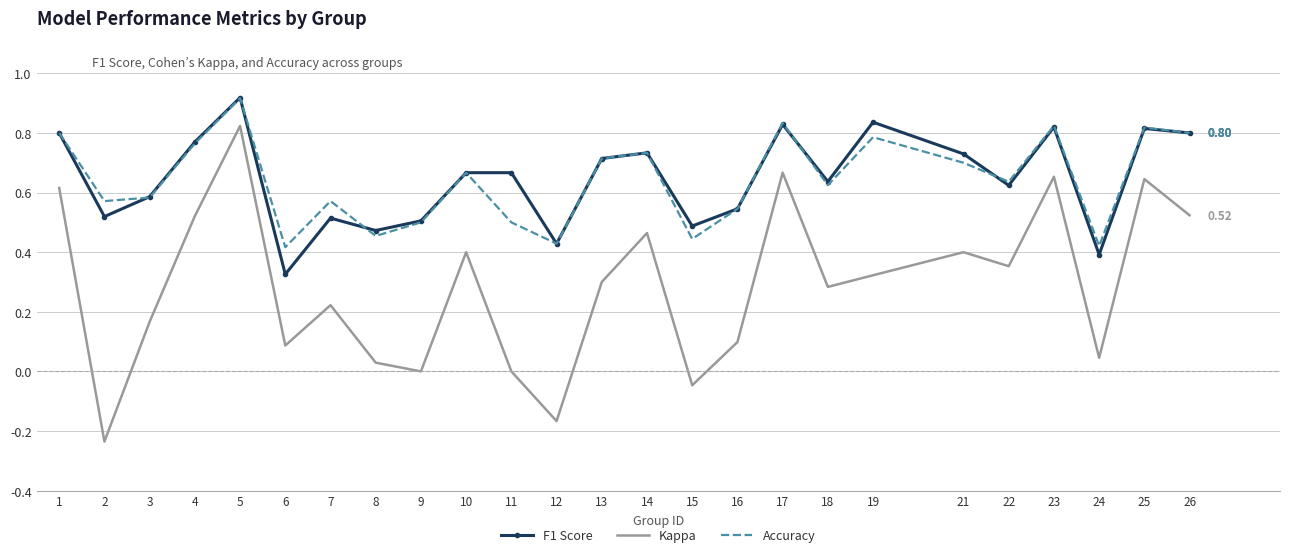

True or false: Accuracy and Kappa cross at least once.

False